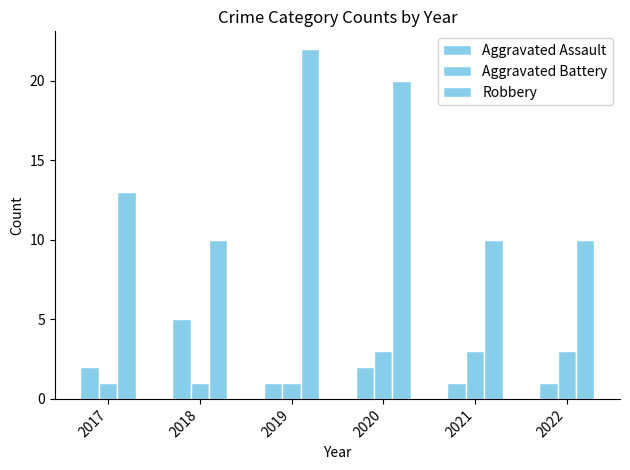

Reading left to right, list all the values displayed in this chart.

Aggravated Assault: 2017=2	2018=5	2019=1	2020=2	2021=1	2022=1
Aggravated Battery: 2017=1	2018=1	2019=1	2020=3	2021=3	2022=3
Robbery: 2017=13	2018=10	2019=22	2020=20	2021=10	2022=10